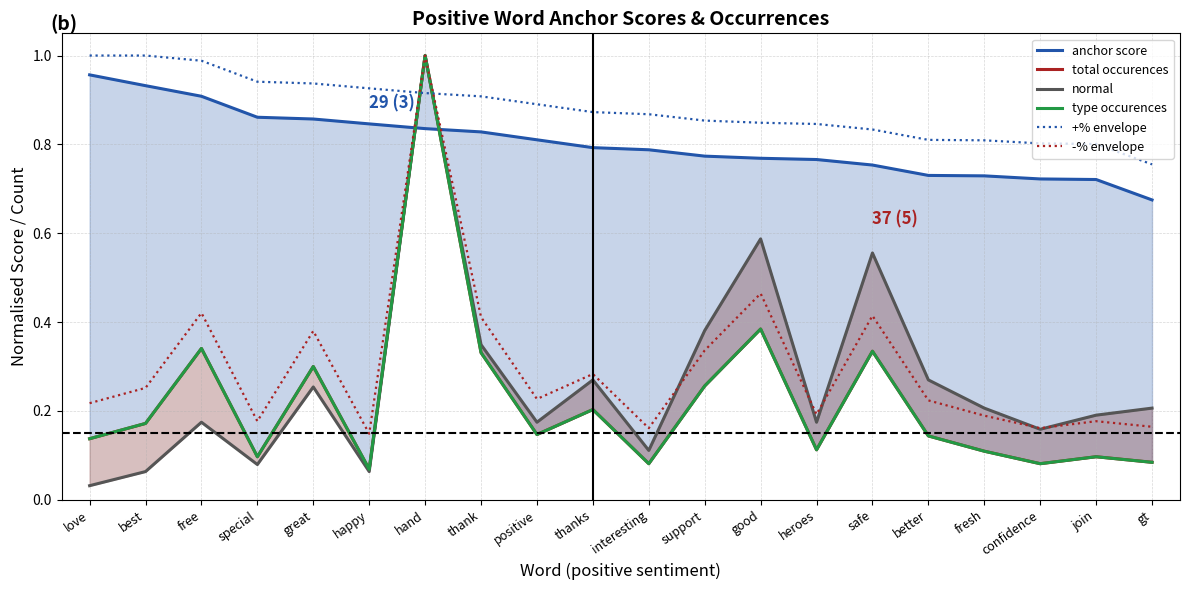

What value does the anchor score series have at safe?

0.8